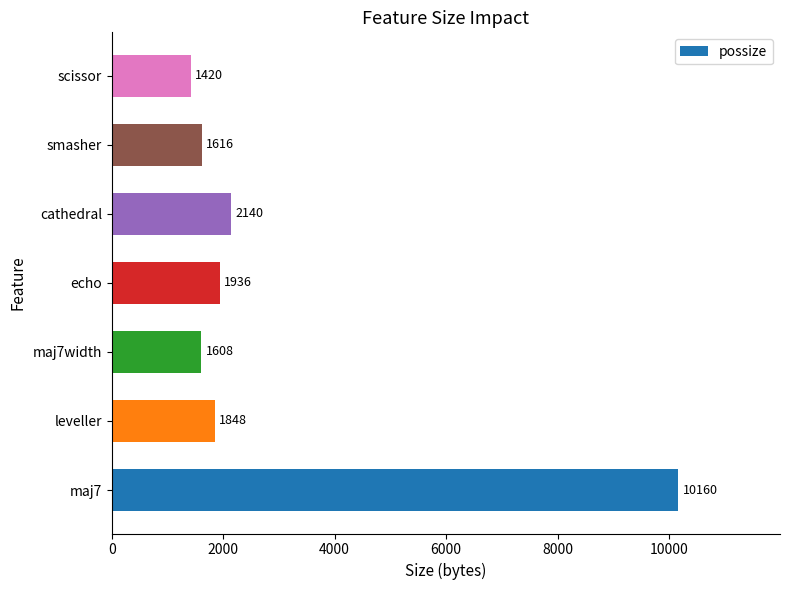

Does the chart contain stacked bars?

No